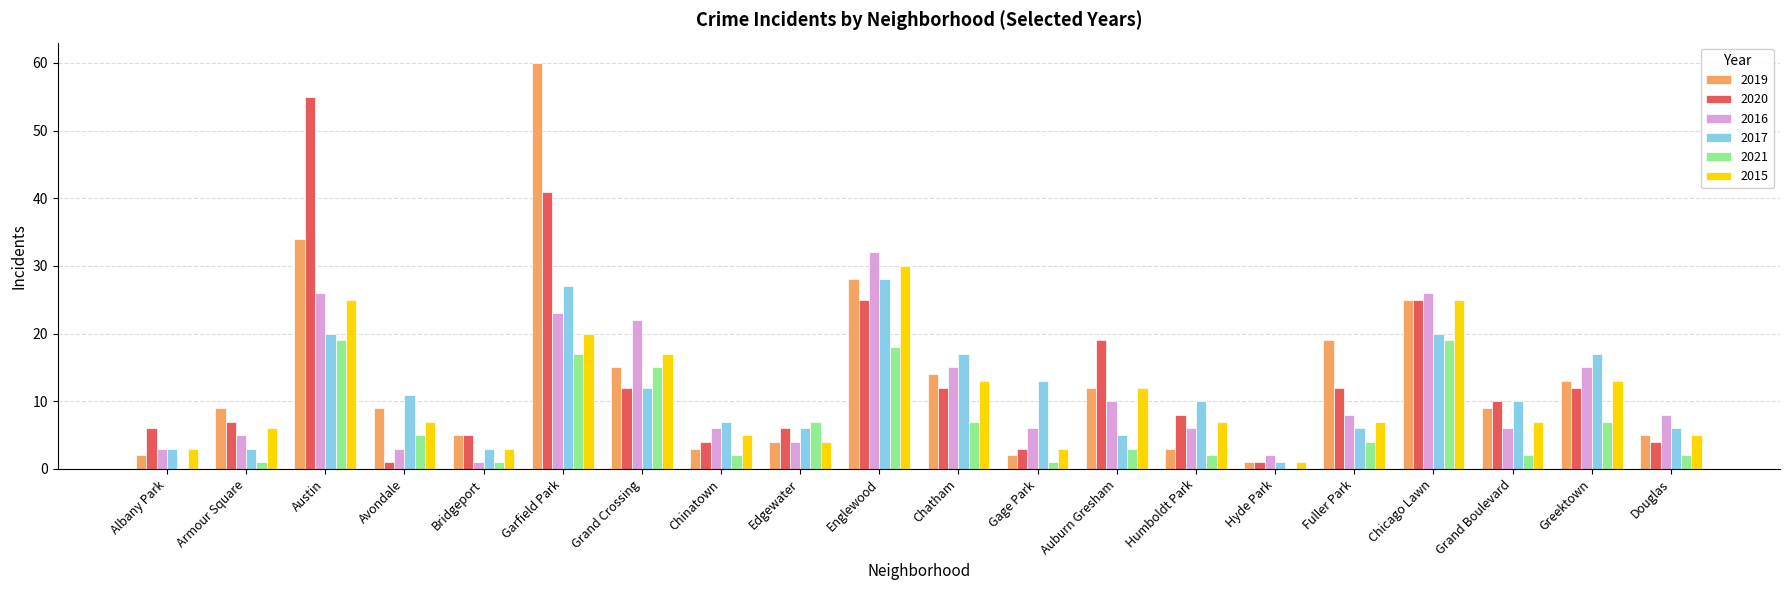

Is the value of 2017 at Grand Boulevard greater than the value of 2019 at Humboldt Park?

Yes